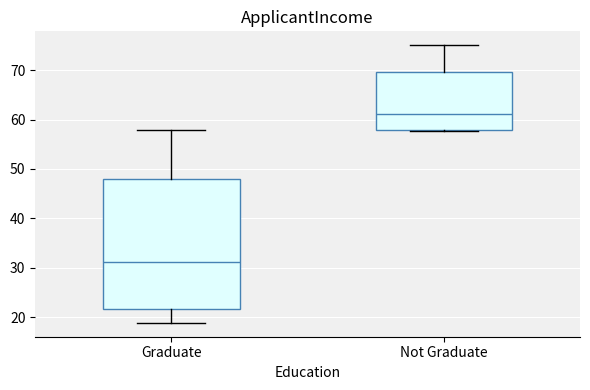

Which box's median line is the highest?

Not Graduate